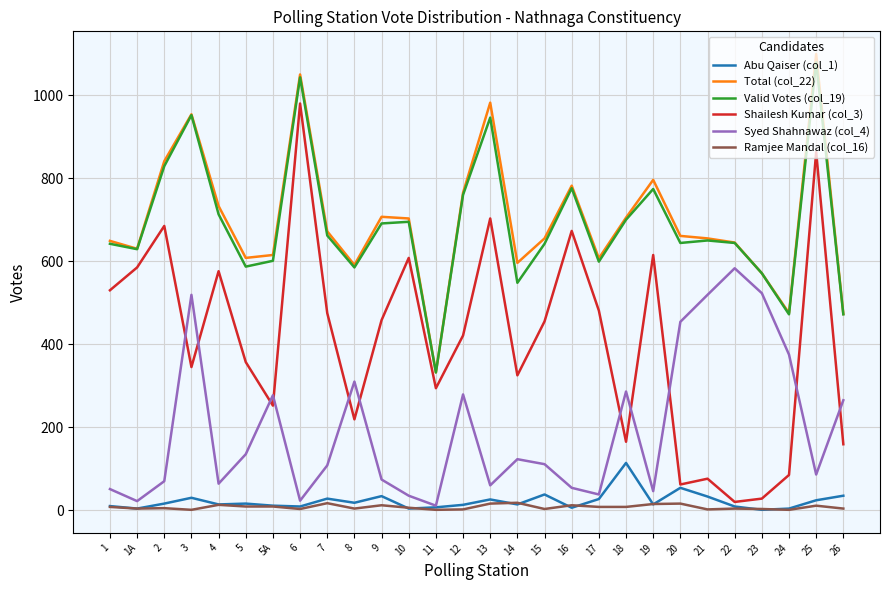

True or false: Ramjee Mandal (col_16) has a value of 4 at 26.

True